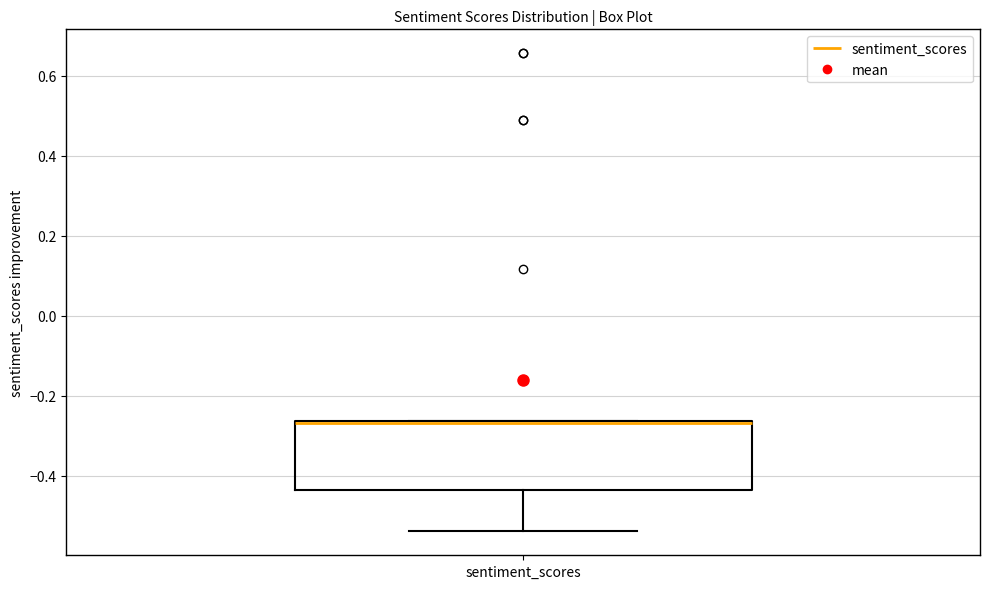

Transcribe this box plot: give where the median line is, the range the box spans, and where the two whiskers end, as read against the y-axis. The values are not printed on the chart, so give them approximately, as read against the axis.

median -0.26, box -0.44 to -0.26, whiskers -0.54 to -0.26